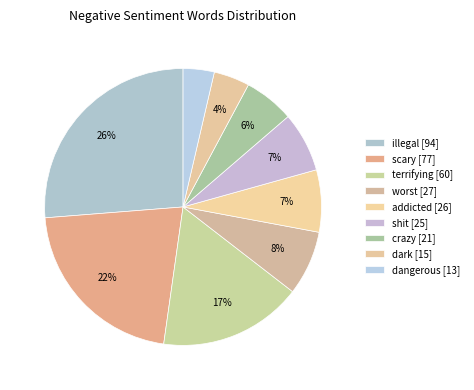

Is there any slice that represents more than half of the pie?

No